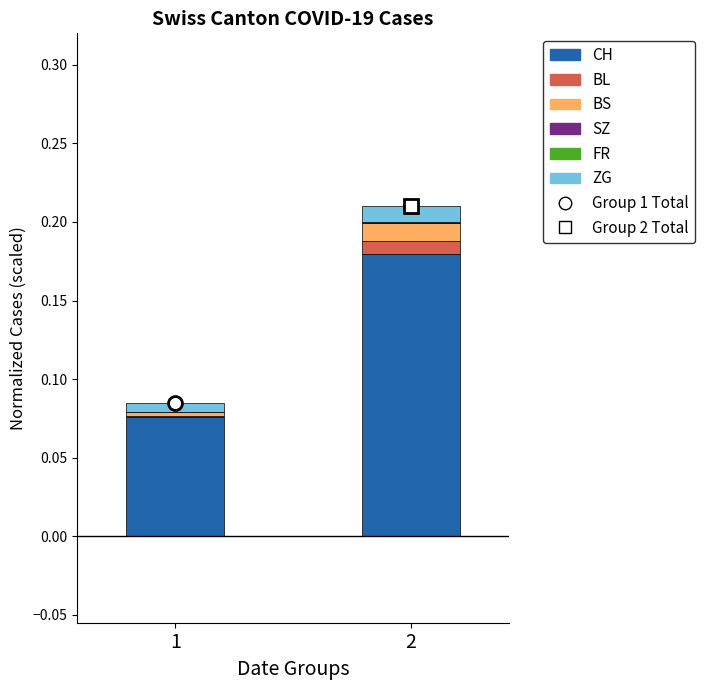

The value of CH at 2 is 0.3. True or false?

False